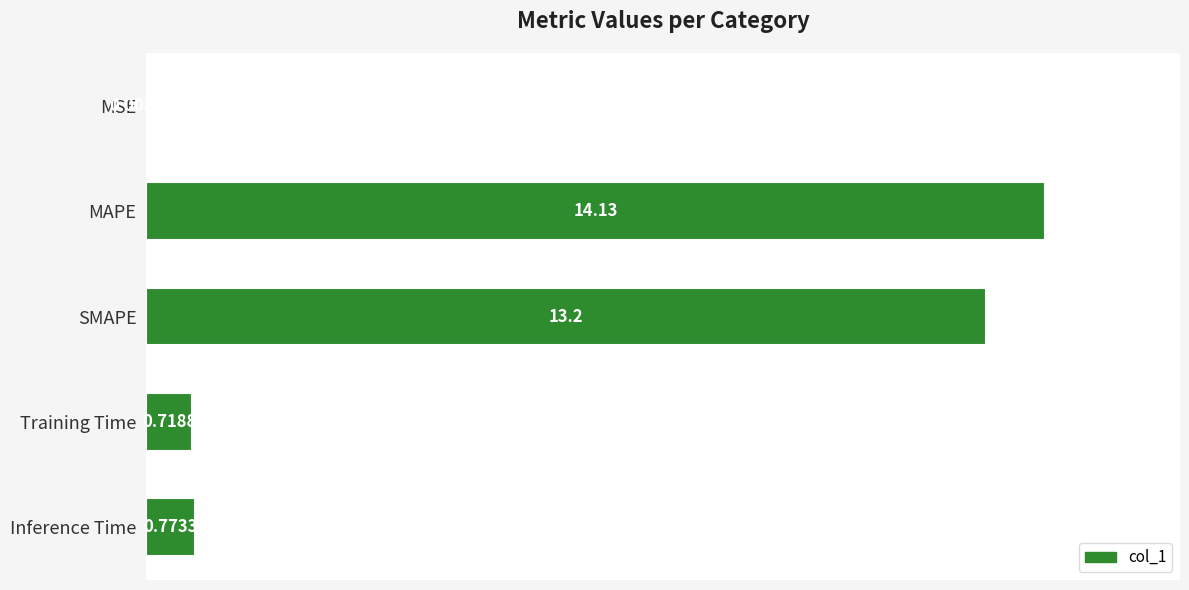

At which label is the value closest to 7?

SMAPE